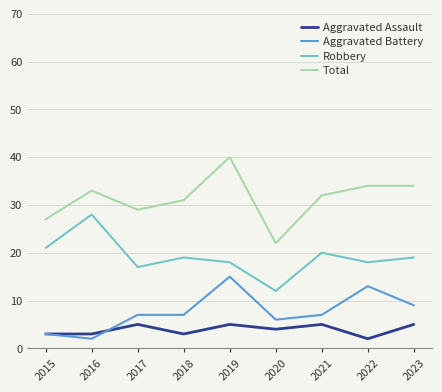

What is the difference between the highest and lowest values at 2015?

24